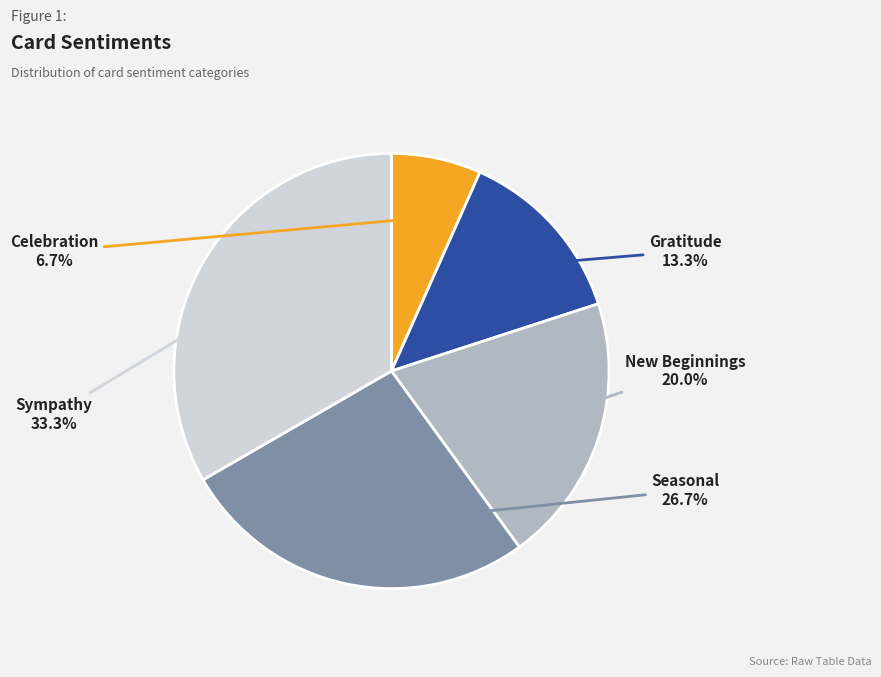

Is there a majority slice in this chart?

No